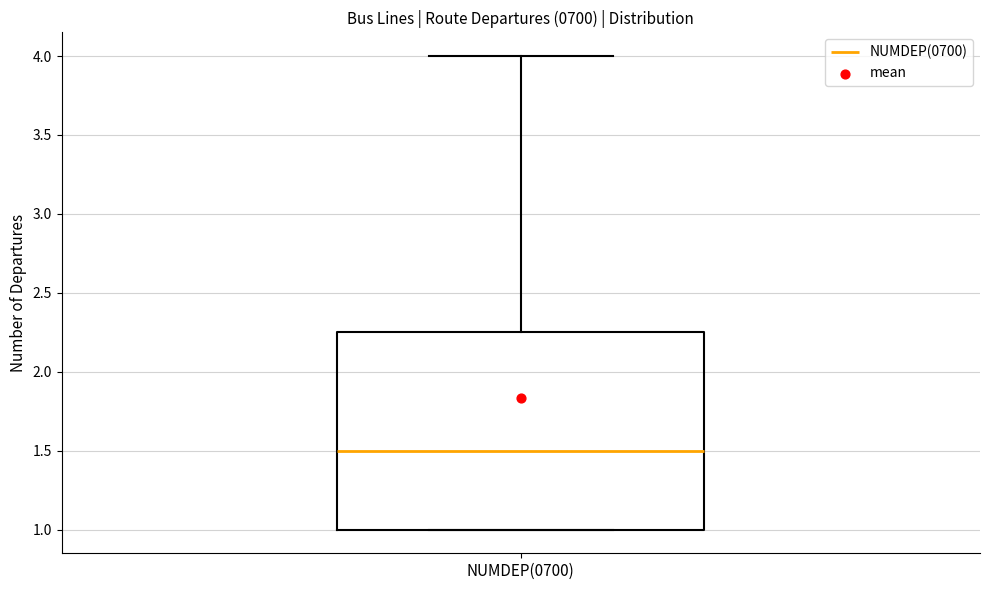

Where does the upper whisker of the box for NUMDEP(0700) end on the y-axis? The values are not printed on the chart, so give them approximately, as read against the axis.

4.00